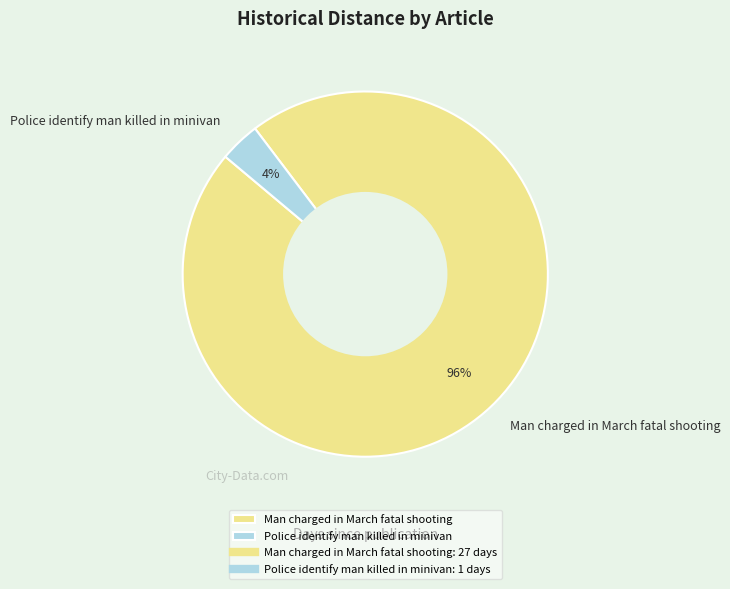

Is the sum of Man charged in March fatal shooting and Police identify man killed in minivan greater than half?

Yes